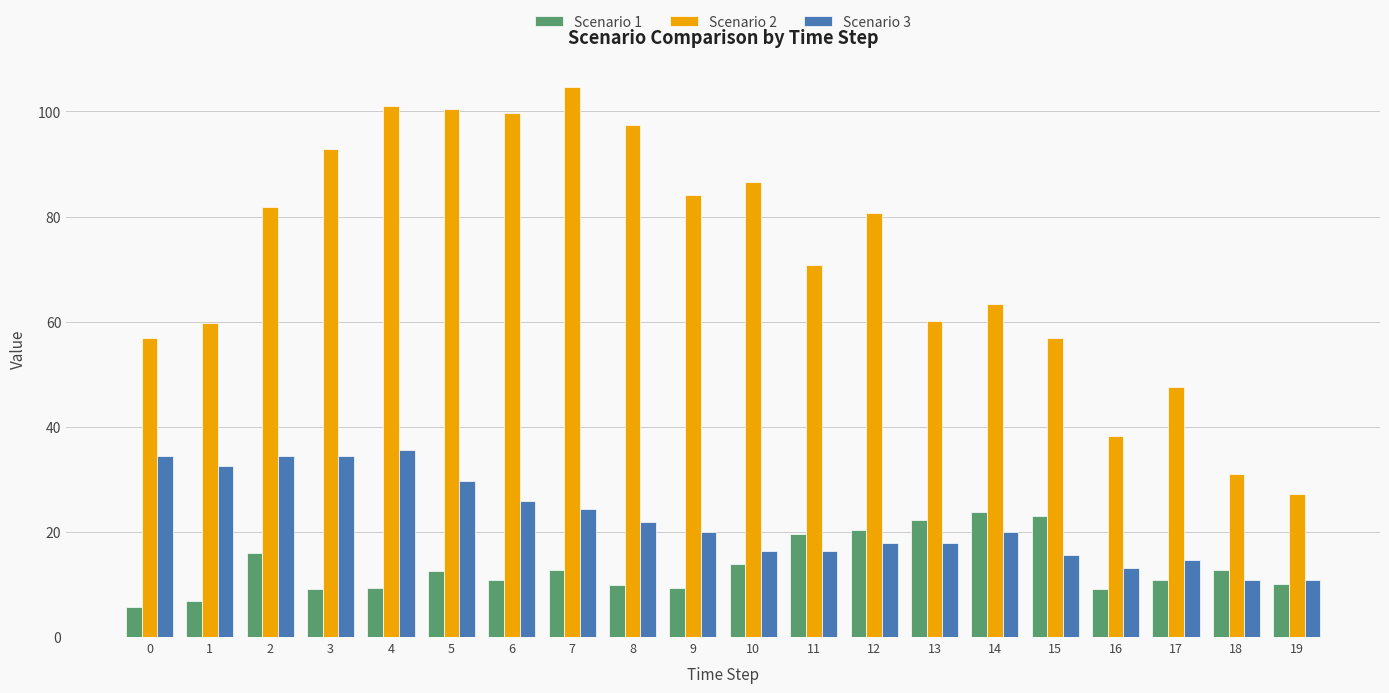

What is the spread (max minus min) of values at 14?

43.4